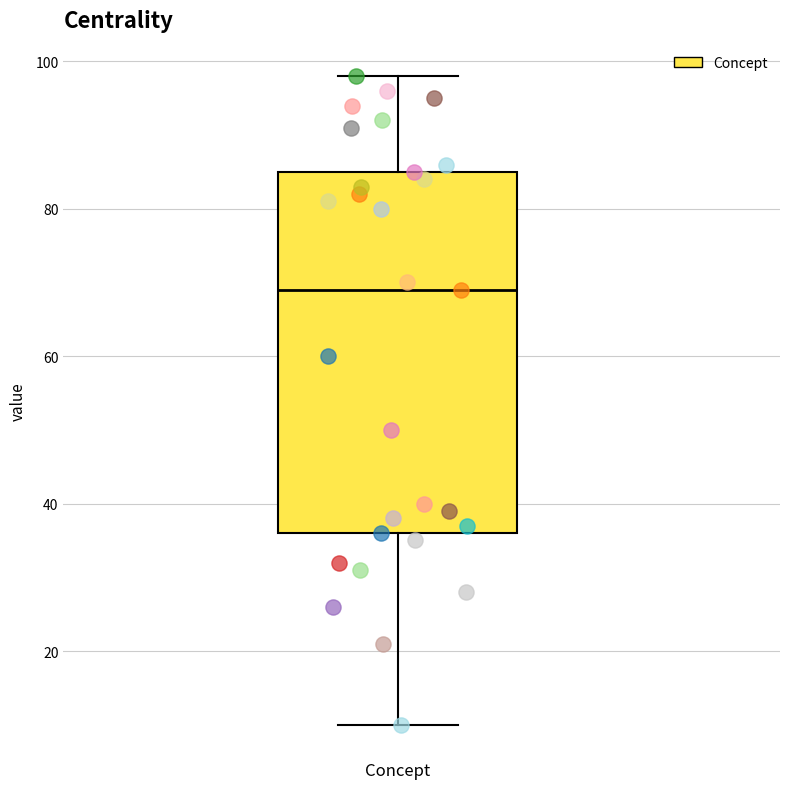

Transcribe this box plot: give where the median line is, the range the box spans, and where the two whiskers end, as read against the y-axis. The values are not printed on the chart, so give them approximately, as read against the axis.

median 70, box 36 to 86, whiskers 10 to 98